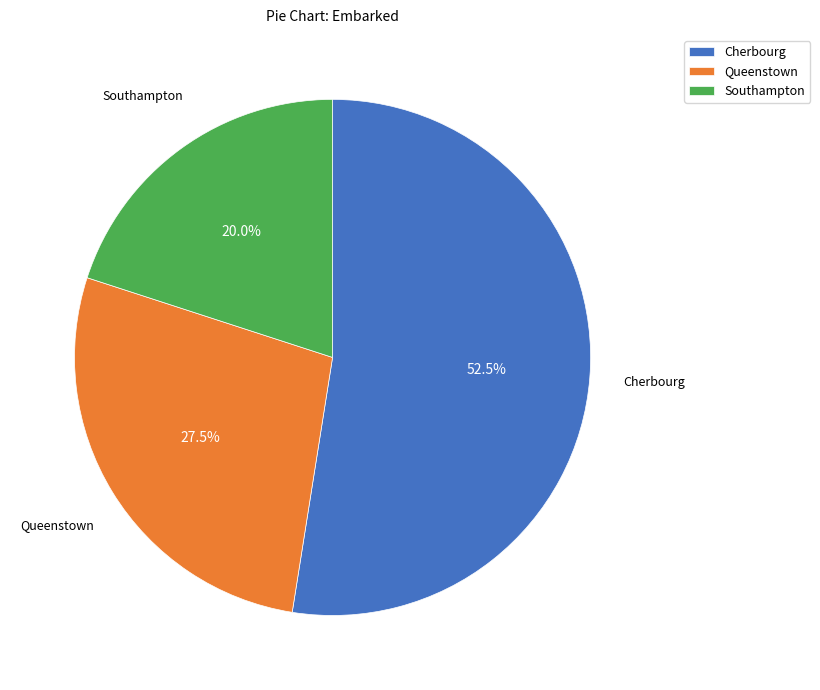

Is there a majority slice in this chart?

Yes